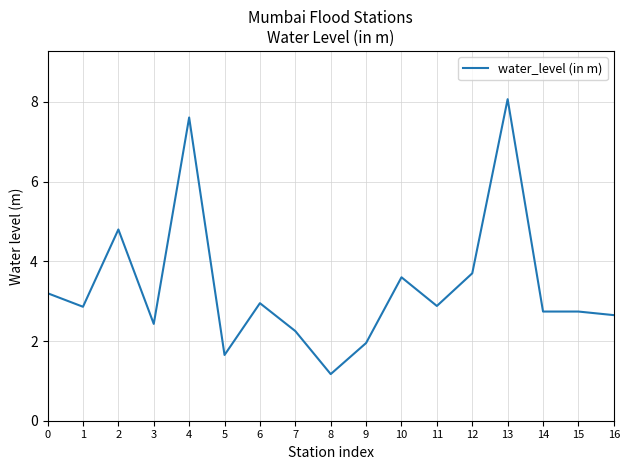

Is it true that the value at 0 is 3.2?

True